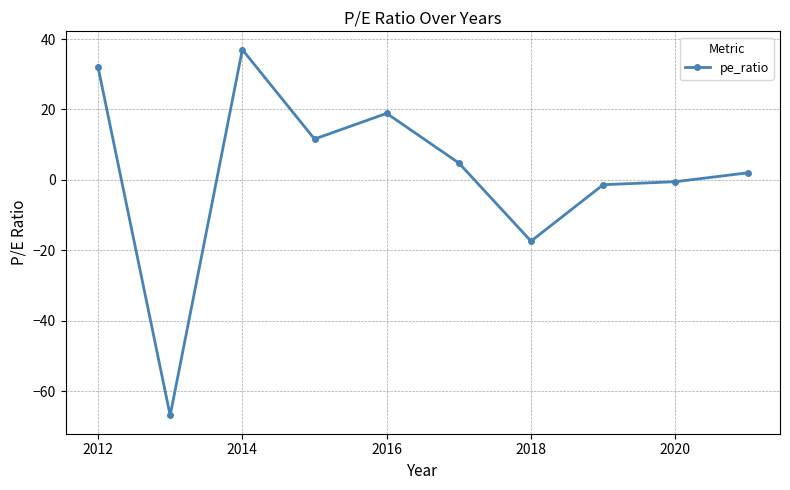

How many values are below 4?

5